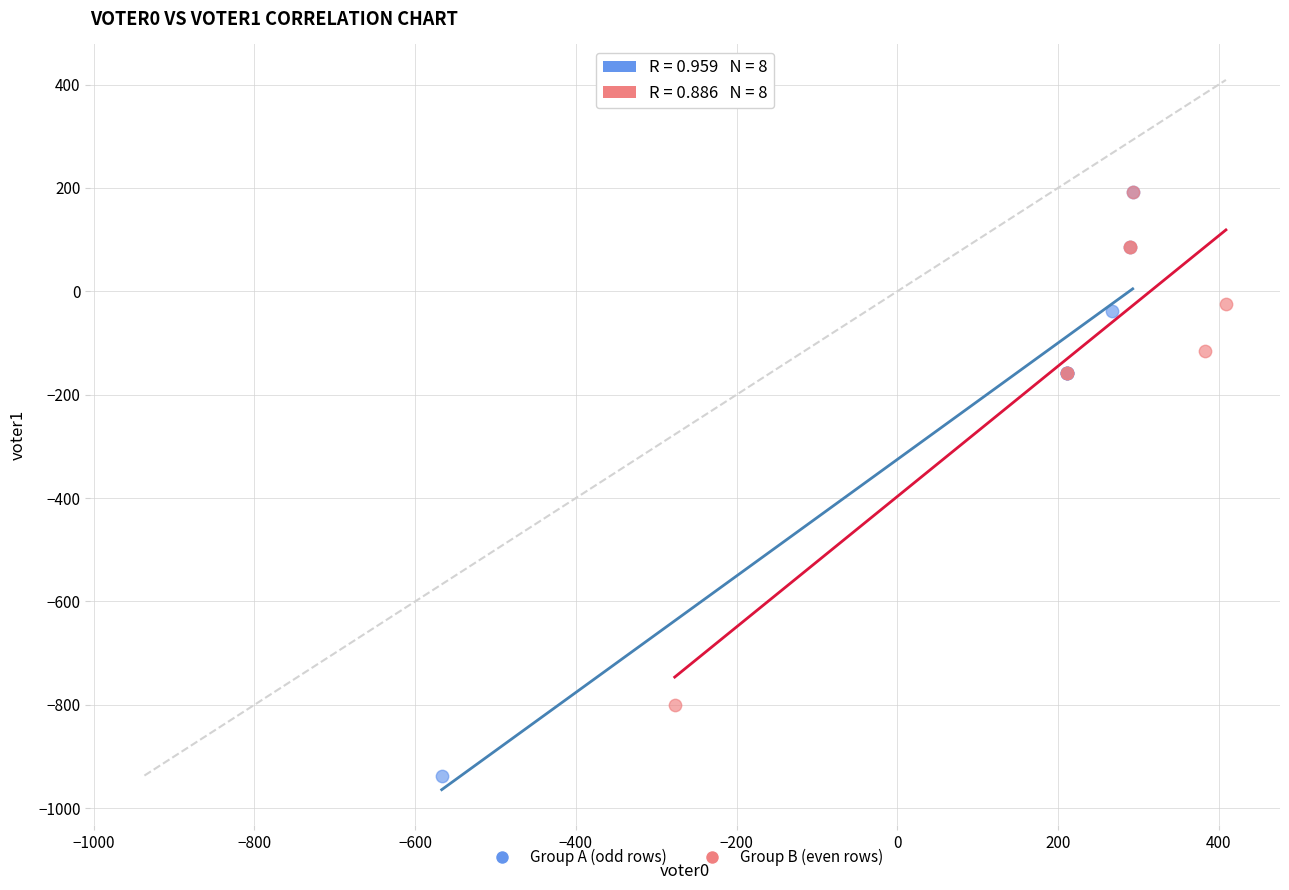

Which series reaches the minimum Y coordinate?

Group A (odd rows)